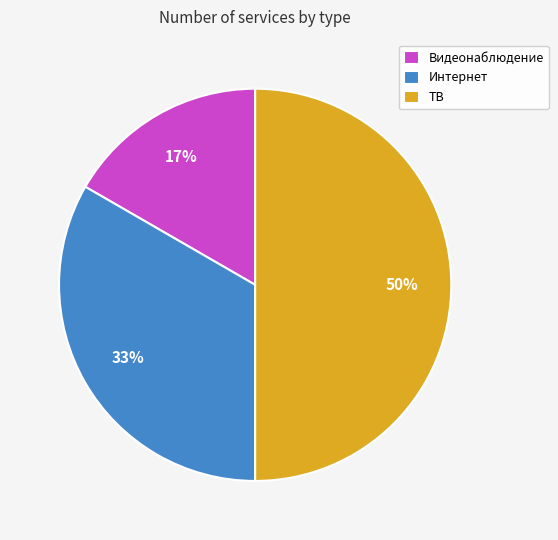

Is Видеонаблюдение the majority of the pie?

No